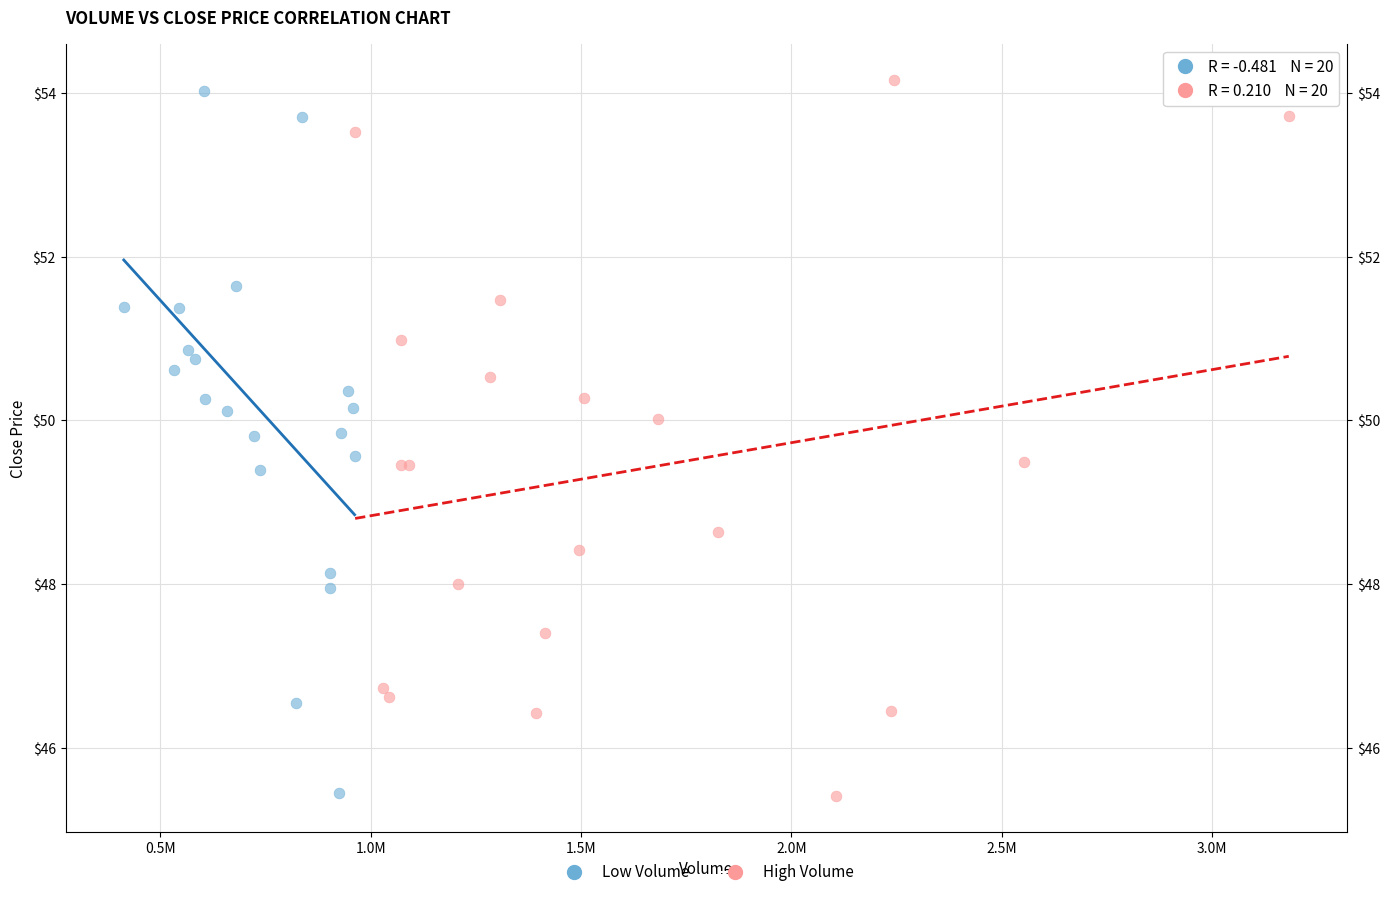

What are all the series names shown in the legend?

Low Volume, High Volume